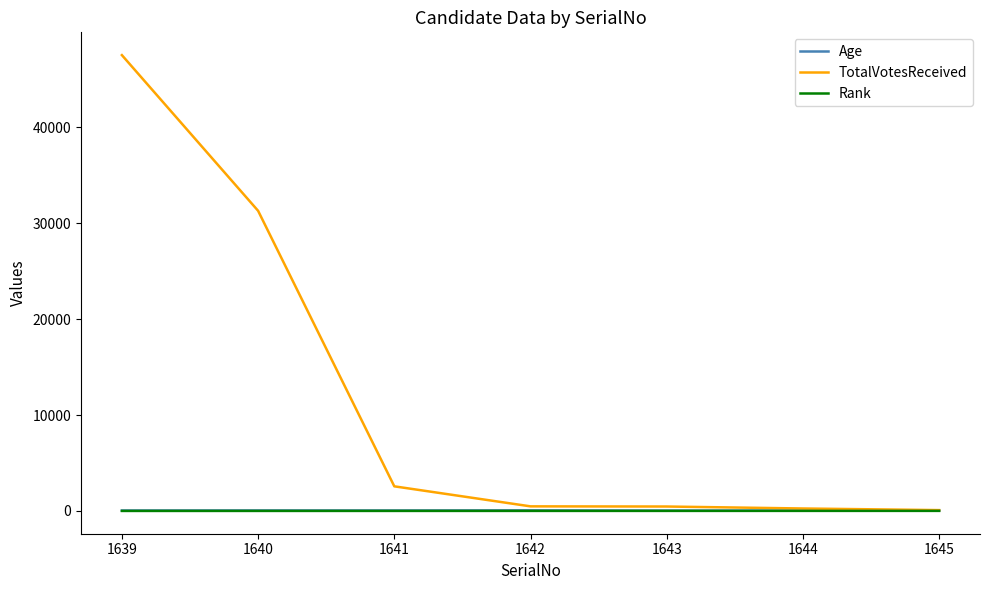

True or false: TotalVotesReceived has a value of 31286 at 1640.

True